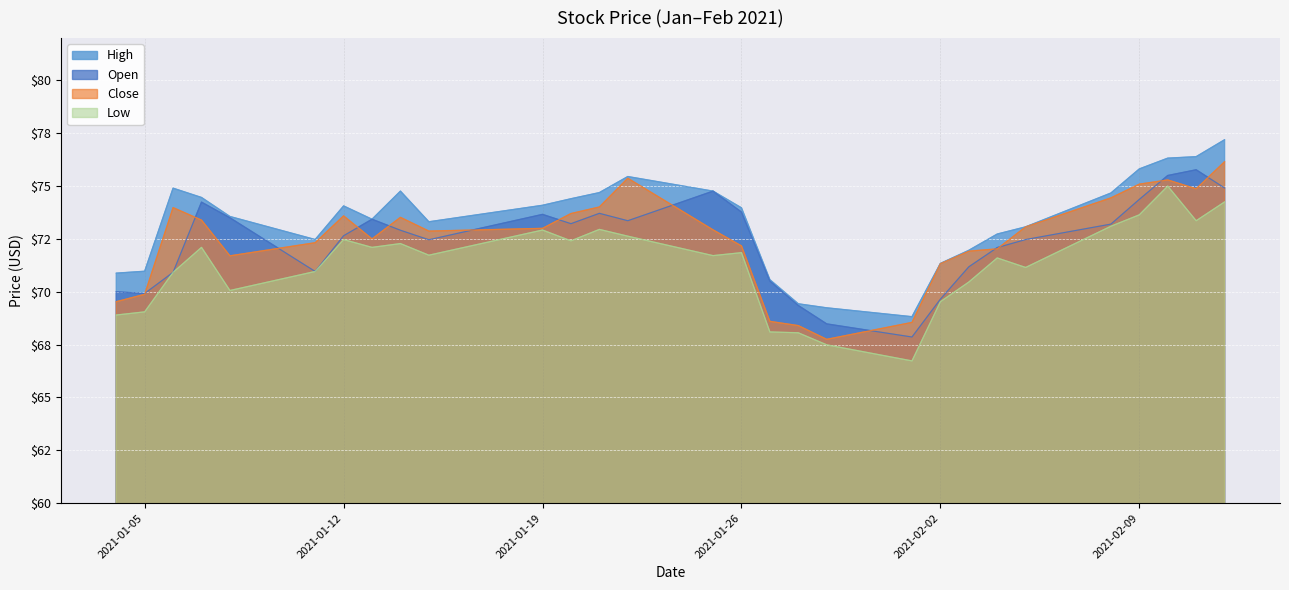

What is the minimum value for High?

68.8